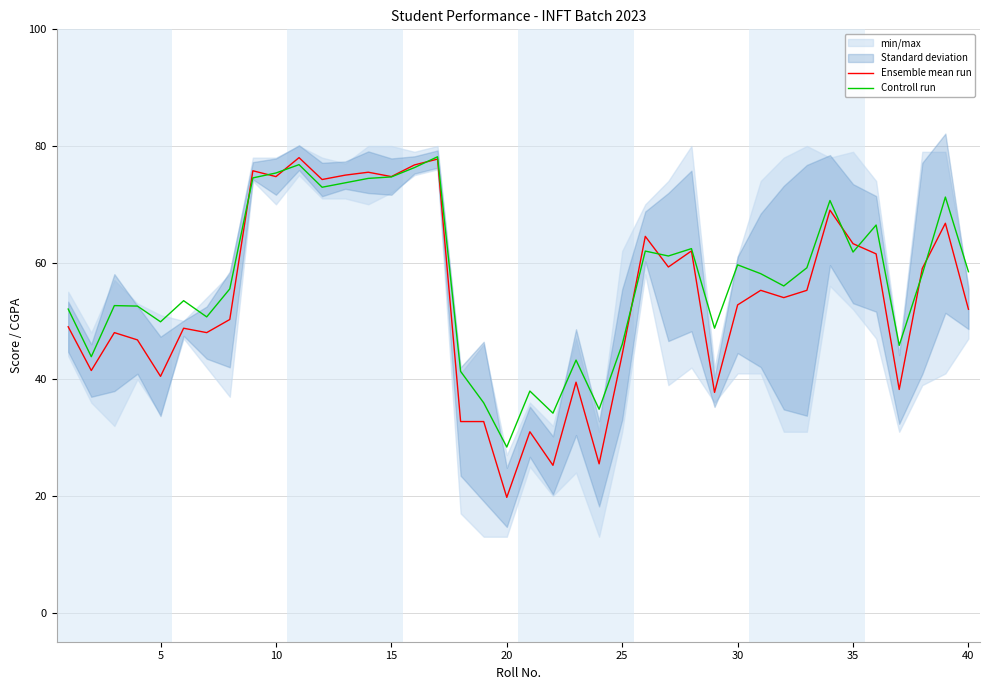

The Ensemble mean run series shows 74.8 at 15. True or false?

True